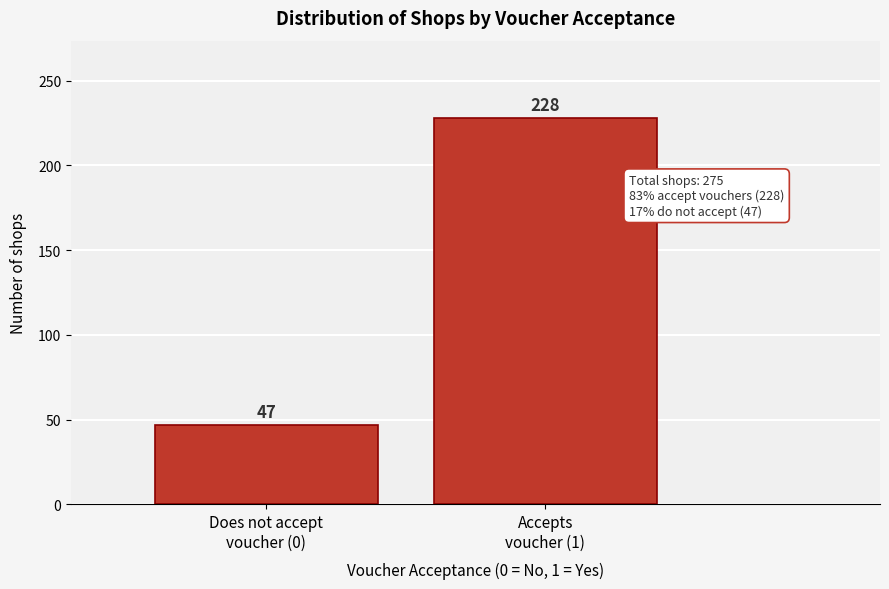

Reading left to right, list all the values displayed in this chart.

47	228